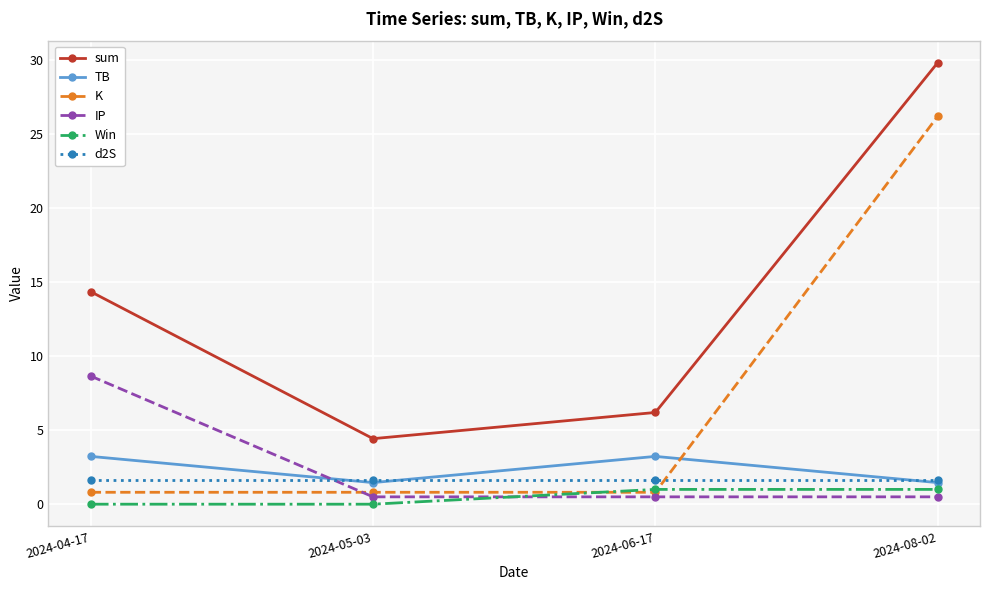

What is the maximum value shown in the chart?

29.8